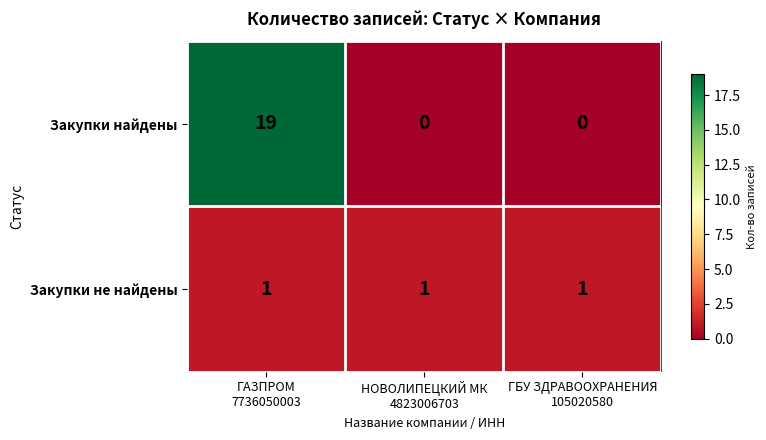

Rank the series by their average value, from highest to lowest.

Закупки найдены, Закупки не найдены